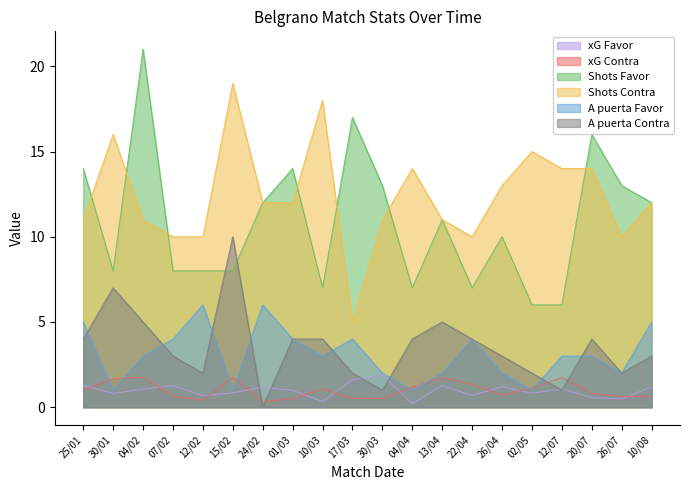

Is it true that Shots Favor equals 6.0 at 02/05?

True